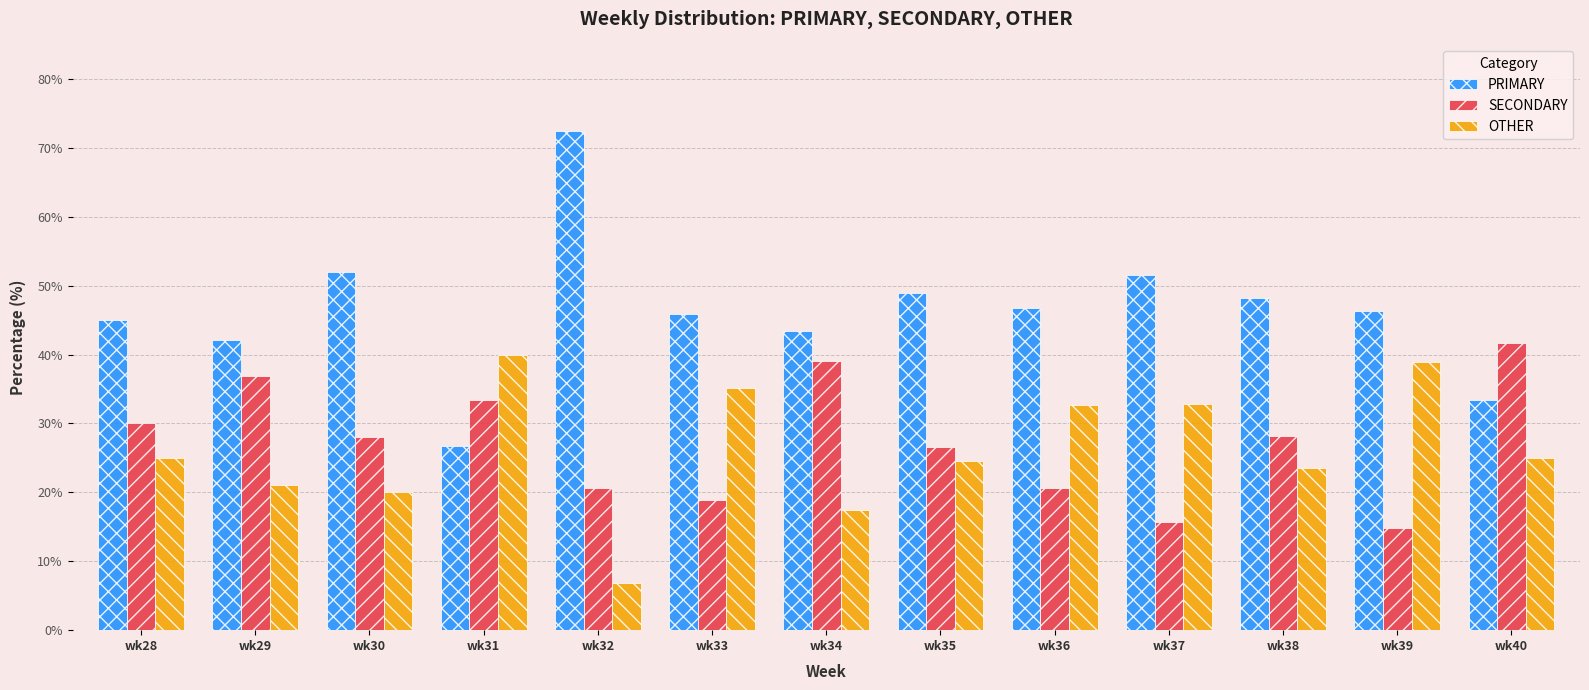

How many groups of bars are there?

13